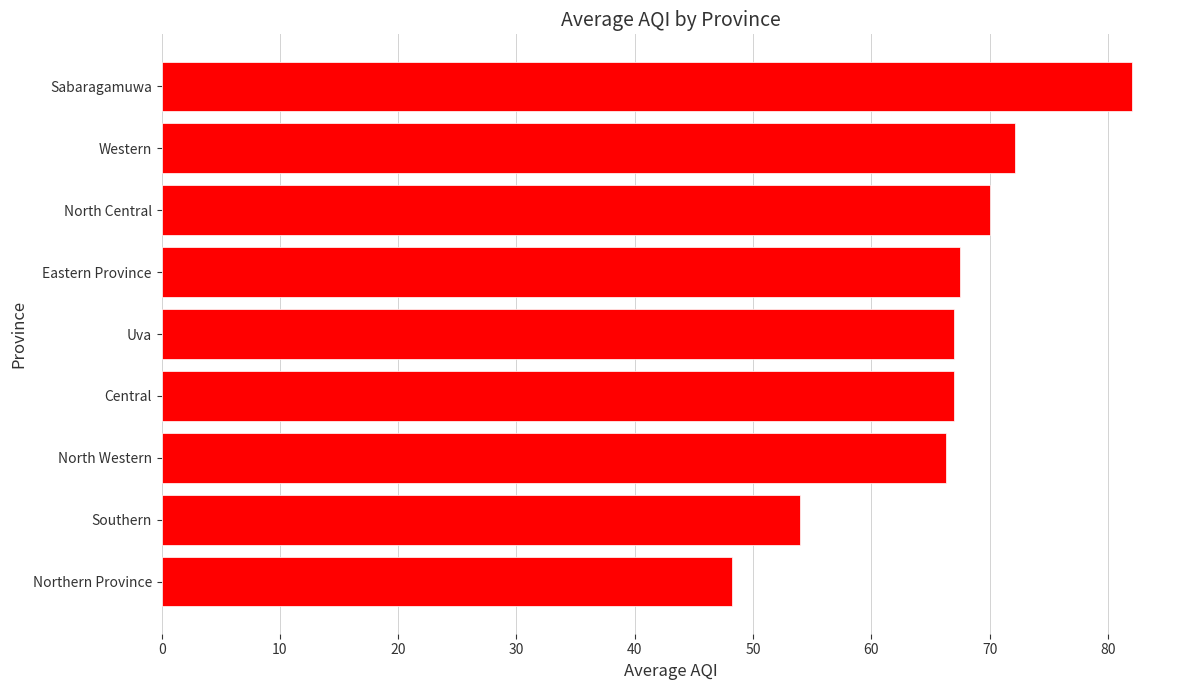

What is the ratio of the value at Uva to the value at Northern Province?

1.4